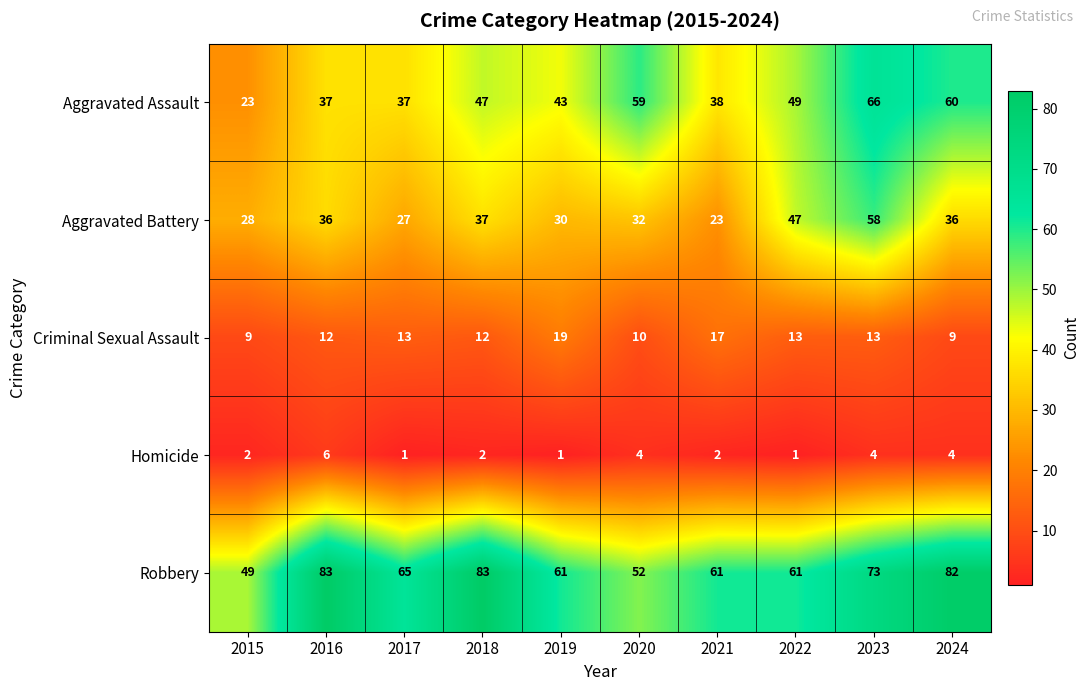

The value of Aggravated Battery at 2019 is 9. True or false?

False